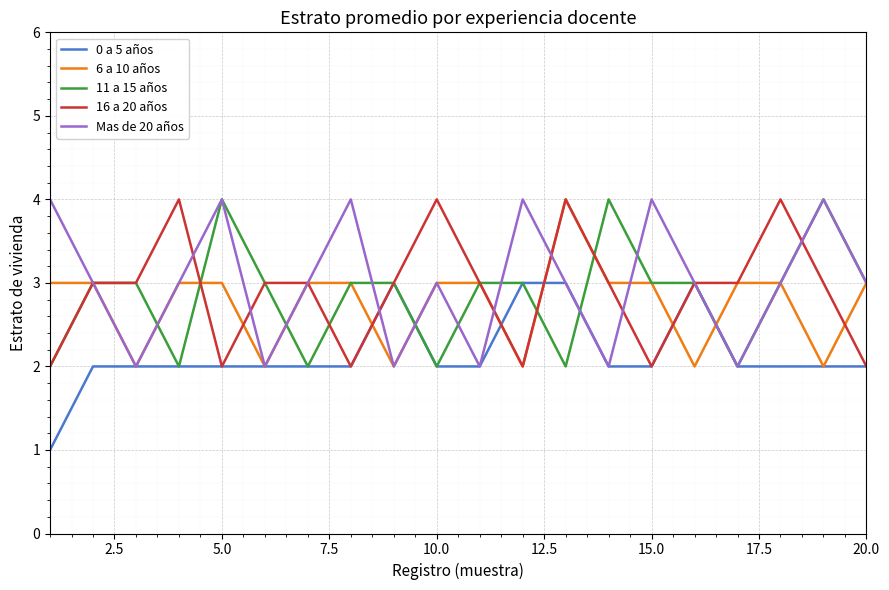

How many categories are shown in the chart?

20